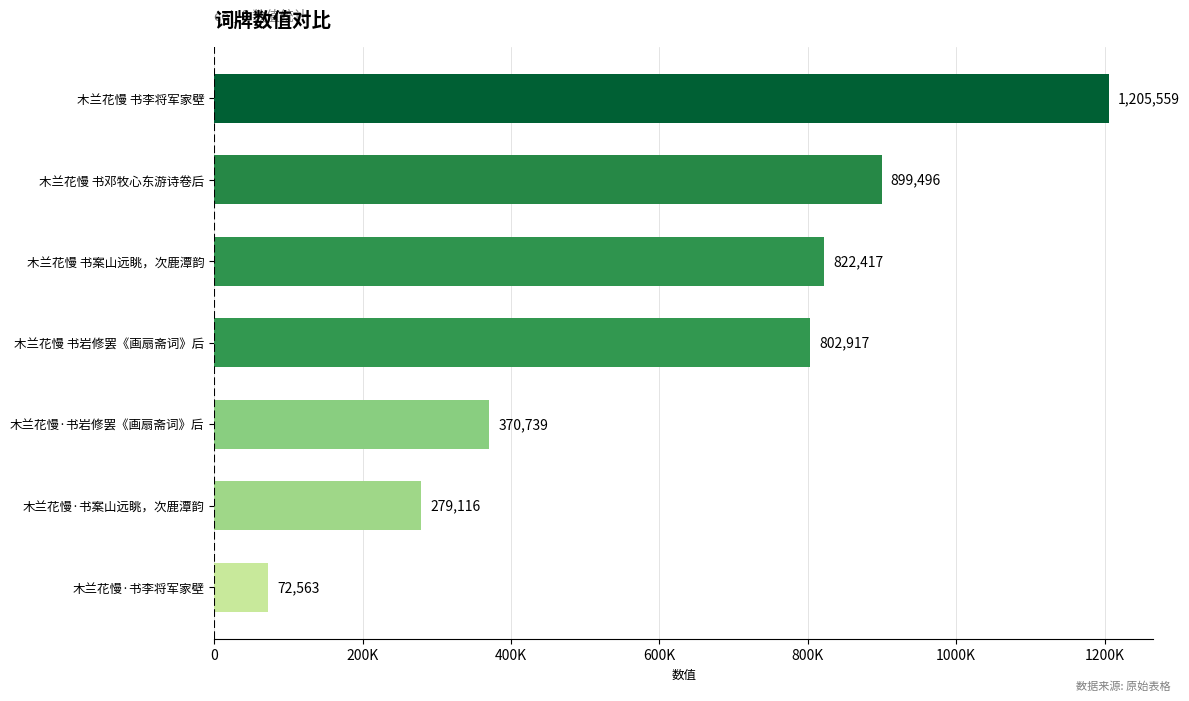

List the labels in order of value, largest first.

木兰花慢 书李将军家壁, 木兰花慢 书邓牧心东游诗卷后, 木兰花慢 书案山远眺，次鹿潭韵, 木兰花慢 书岩修罢《画扇斋词》后, 木兰花慢·书岩修罢《画扇斋词》后, 木兰花慢·书案山远眺，次鹿潭韵, 木兰花慢·书李将军家壁